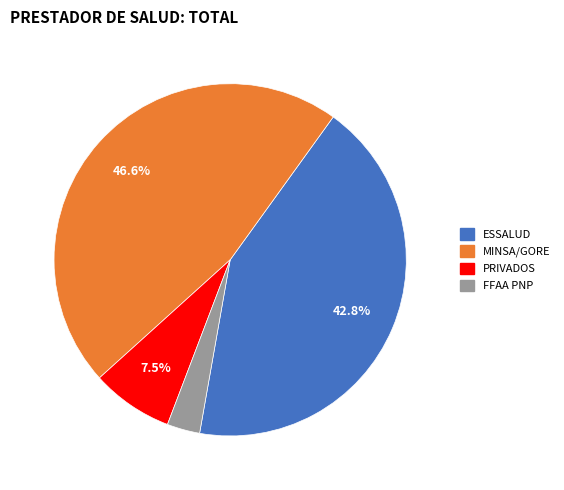

To the nearest percent, what is the combined percentage of MINSA/GORE and FFAA PNP?

50%